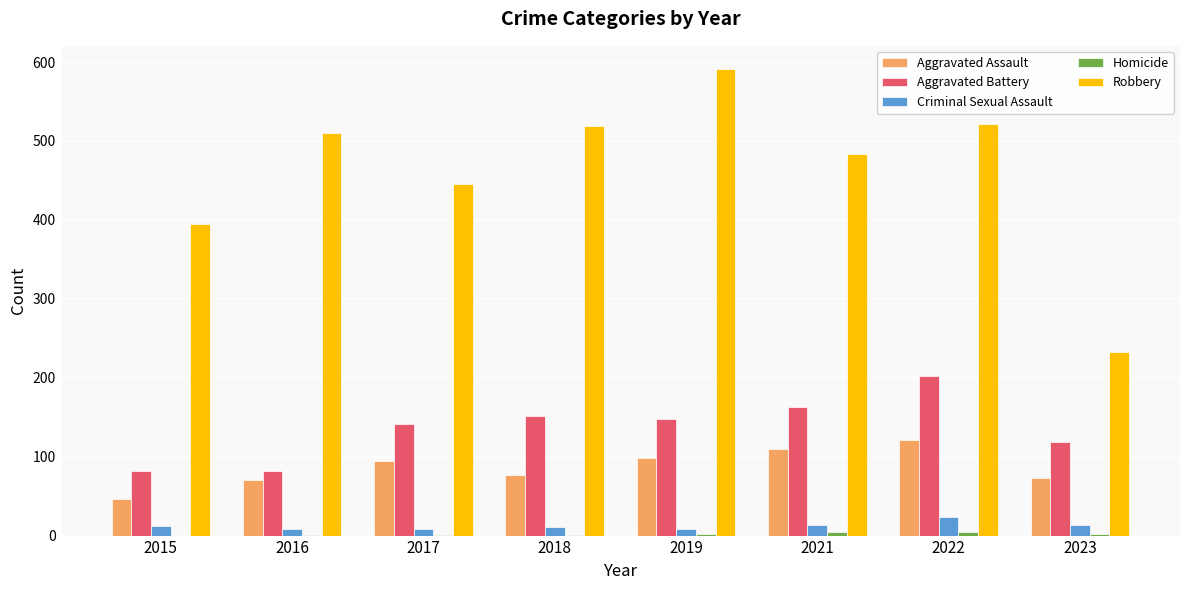

True or false: Robbery has a value of 521 at 2022.

True